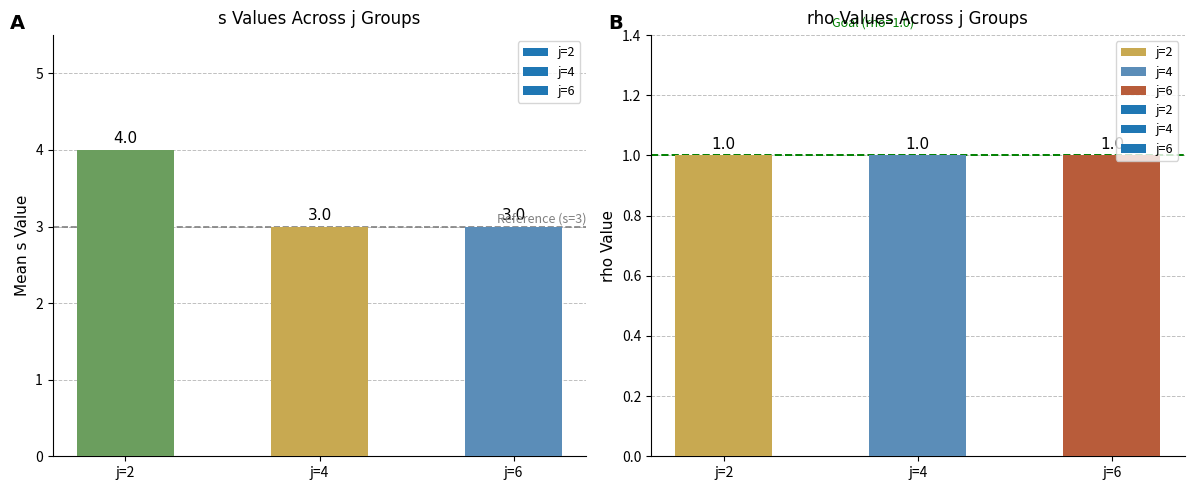

Between j=6, s=2 and j=4, s=4, which is larger?

j=4, s=4